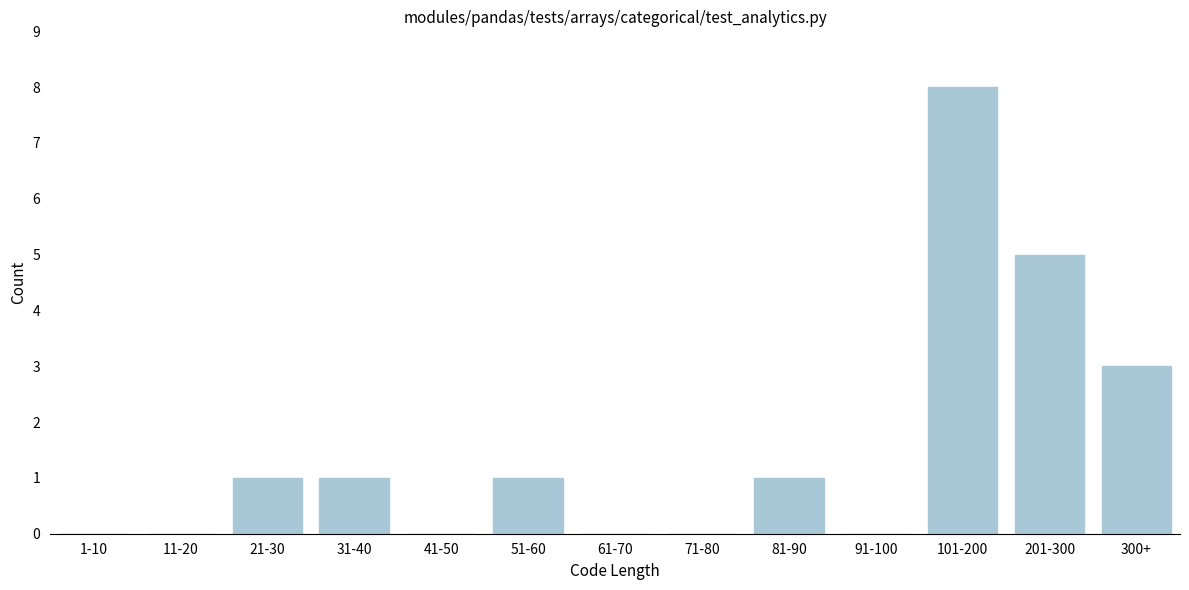

Reading left to right, what are all the values shown in this chart?

1-10=0	11-20=0	21-30=1	31-40=1	41-50=0	51-60=1	61-70=0	71-80=0	81-90=1	91-100=0	101-200=8	201-300=5	300+=3